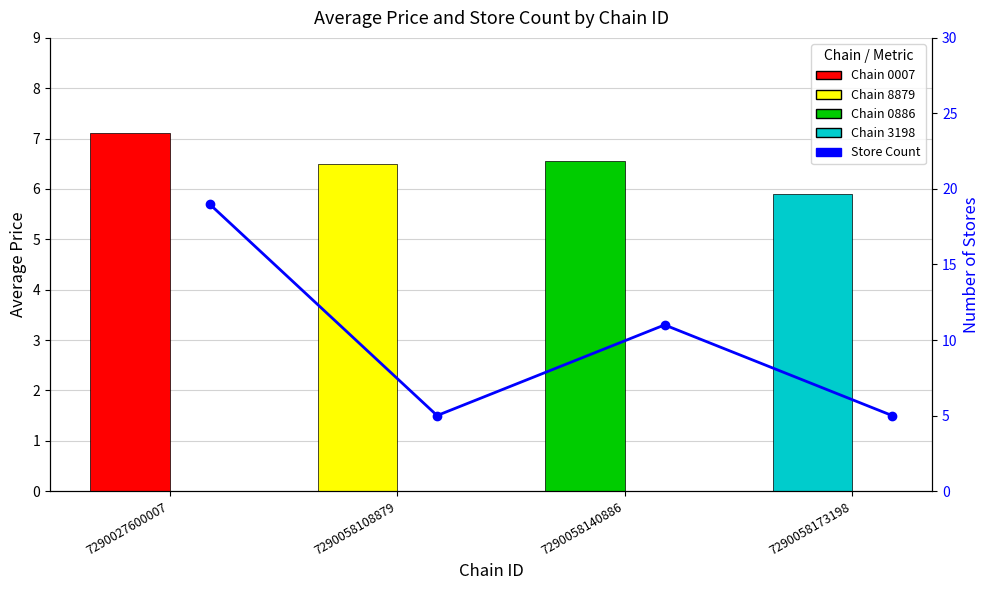

Does the chart contain stacked bars?

No